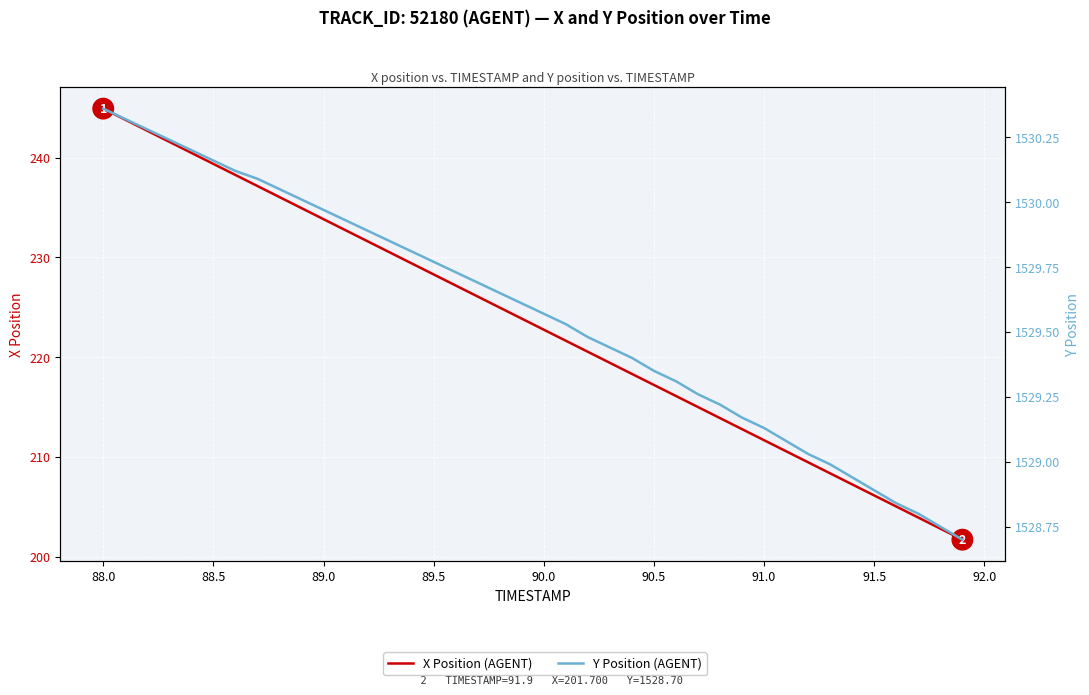

True or false: X Position (AGENT) and Y Position (AGENT) intersect in this chart.

False